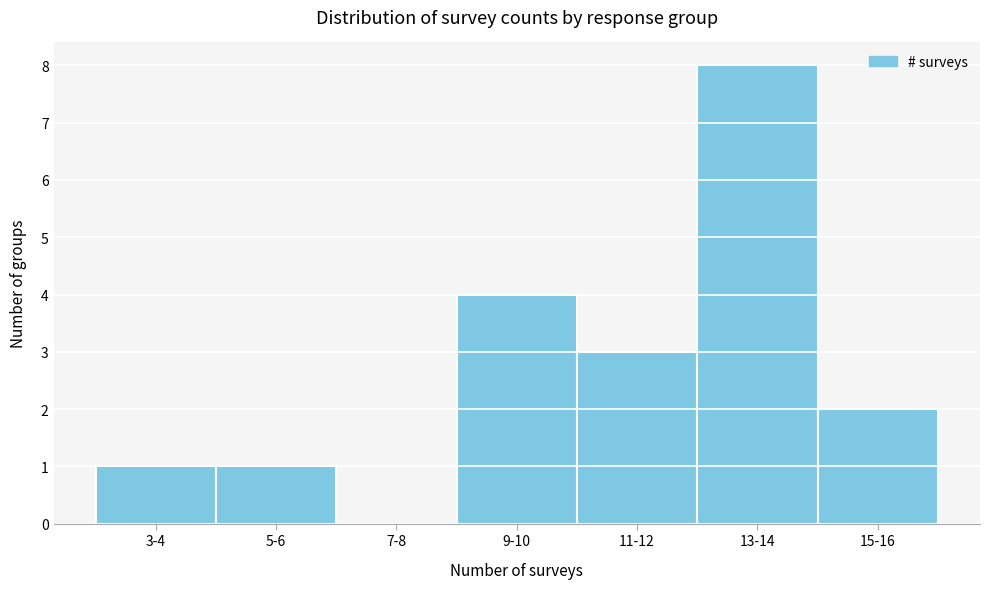

Reading left to right, transcribe all the data shown in this chart.

3-4=1	5-6=1	7-8=0	9-10=4	11-12=3	13-14=8	15-16=2